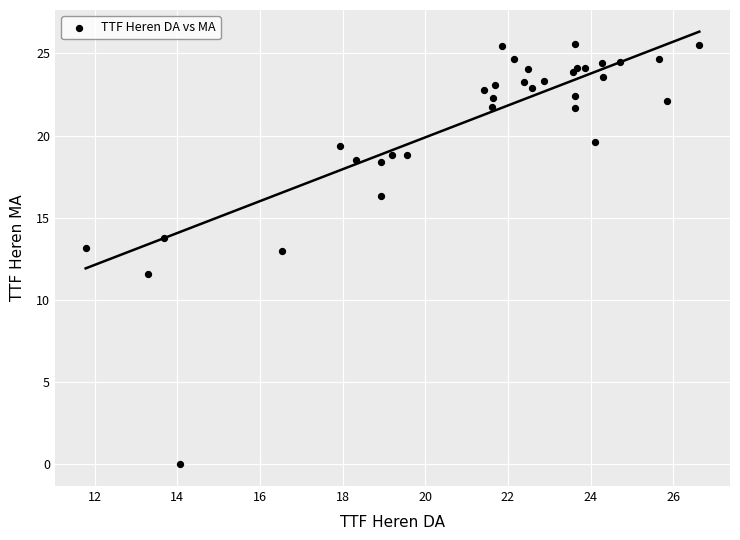

What Y value in the scatter plot is closest to 12?

11.6